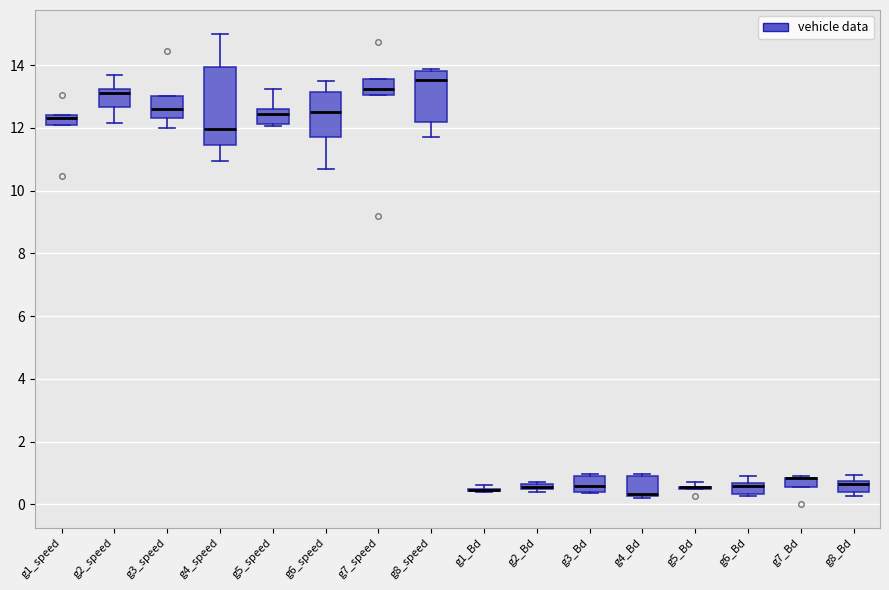

Which box is the tallest, from its lower edge to its upper edge?

g4_speed